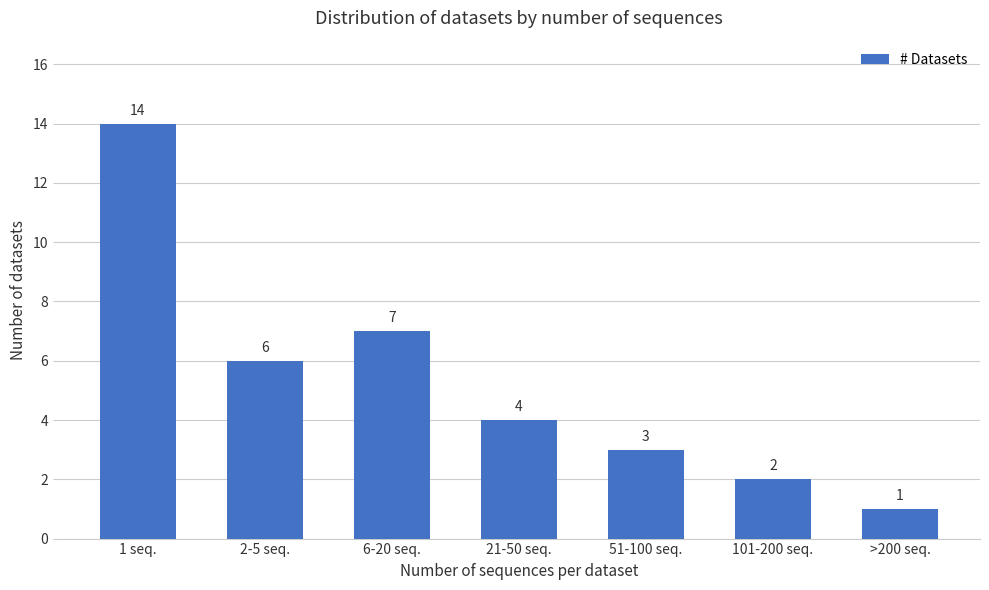

Is it true that the value at 6-20 seq. is 7?

True